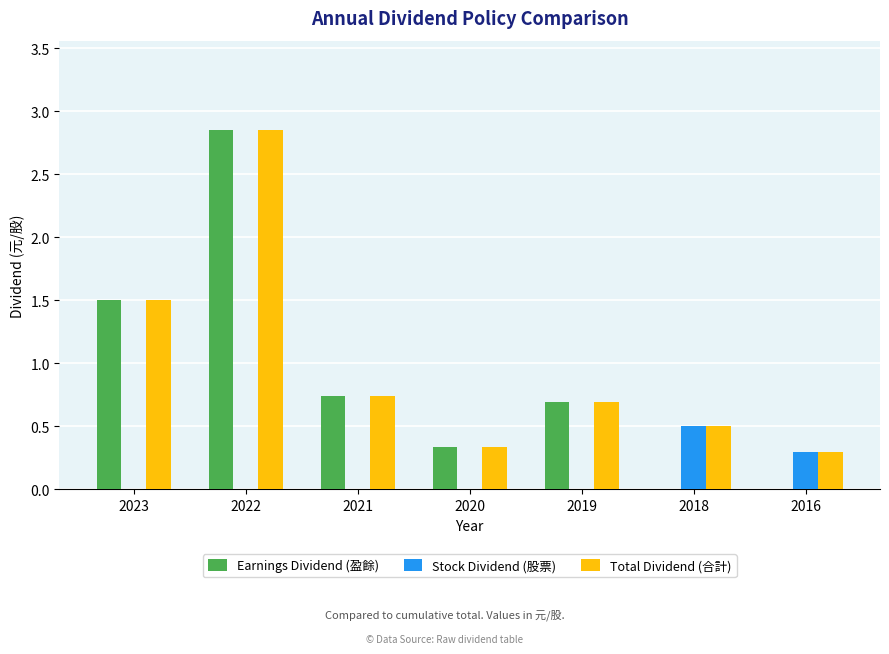

What is the sum of the Total Dividend (合計) values at 2019 and 2018?

1.2